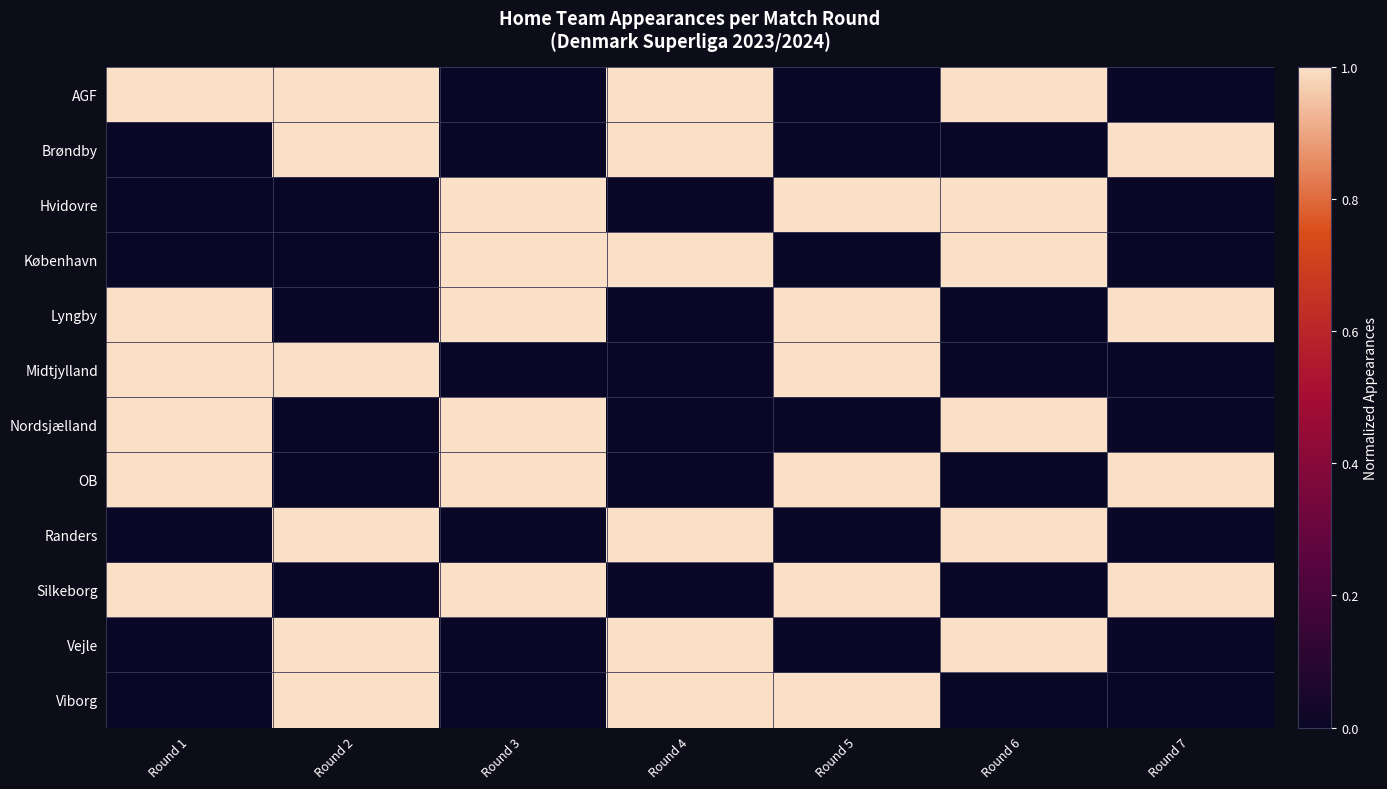

What is the difference between the highest and lowest values at Round 2?

1